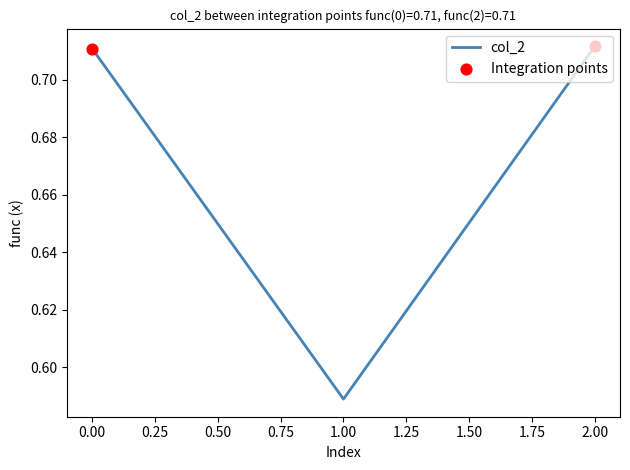

Is it true that the value at 2.00 is 1.1?

False